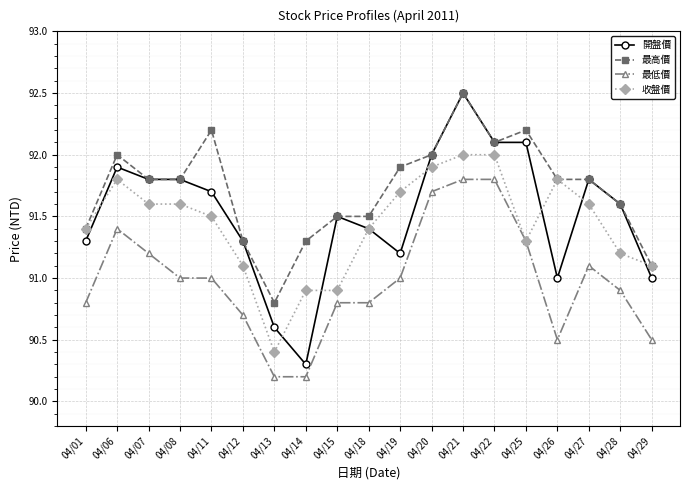

True or false: 收盤價 has more than 1 points higher than both neighbors.

True